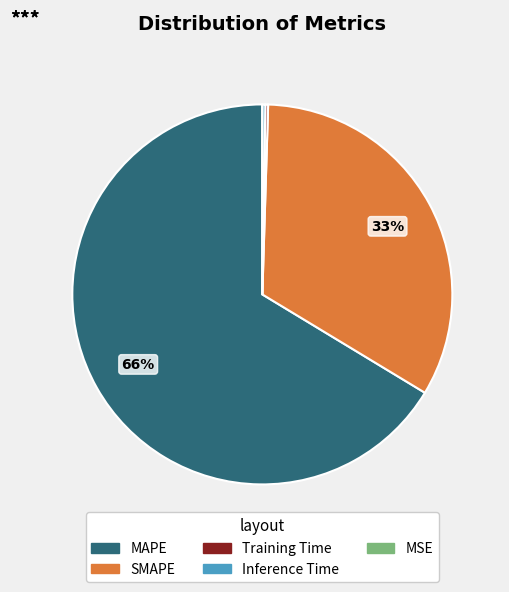

Is it true that SMAPE is 33% of the pie?

True